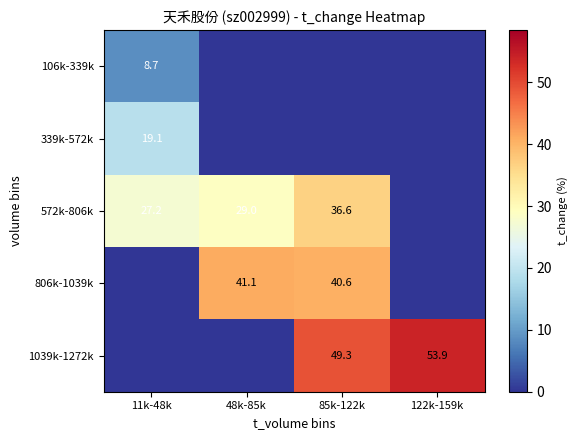

The 339k-572k series shows 19.1 at 11k-48k. True or false?

True